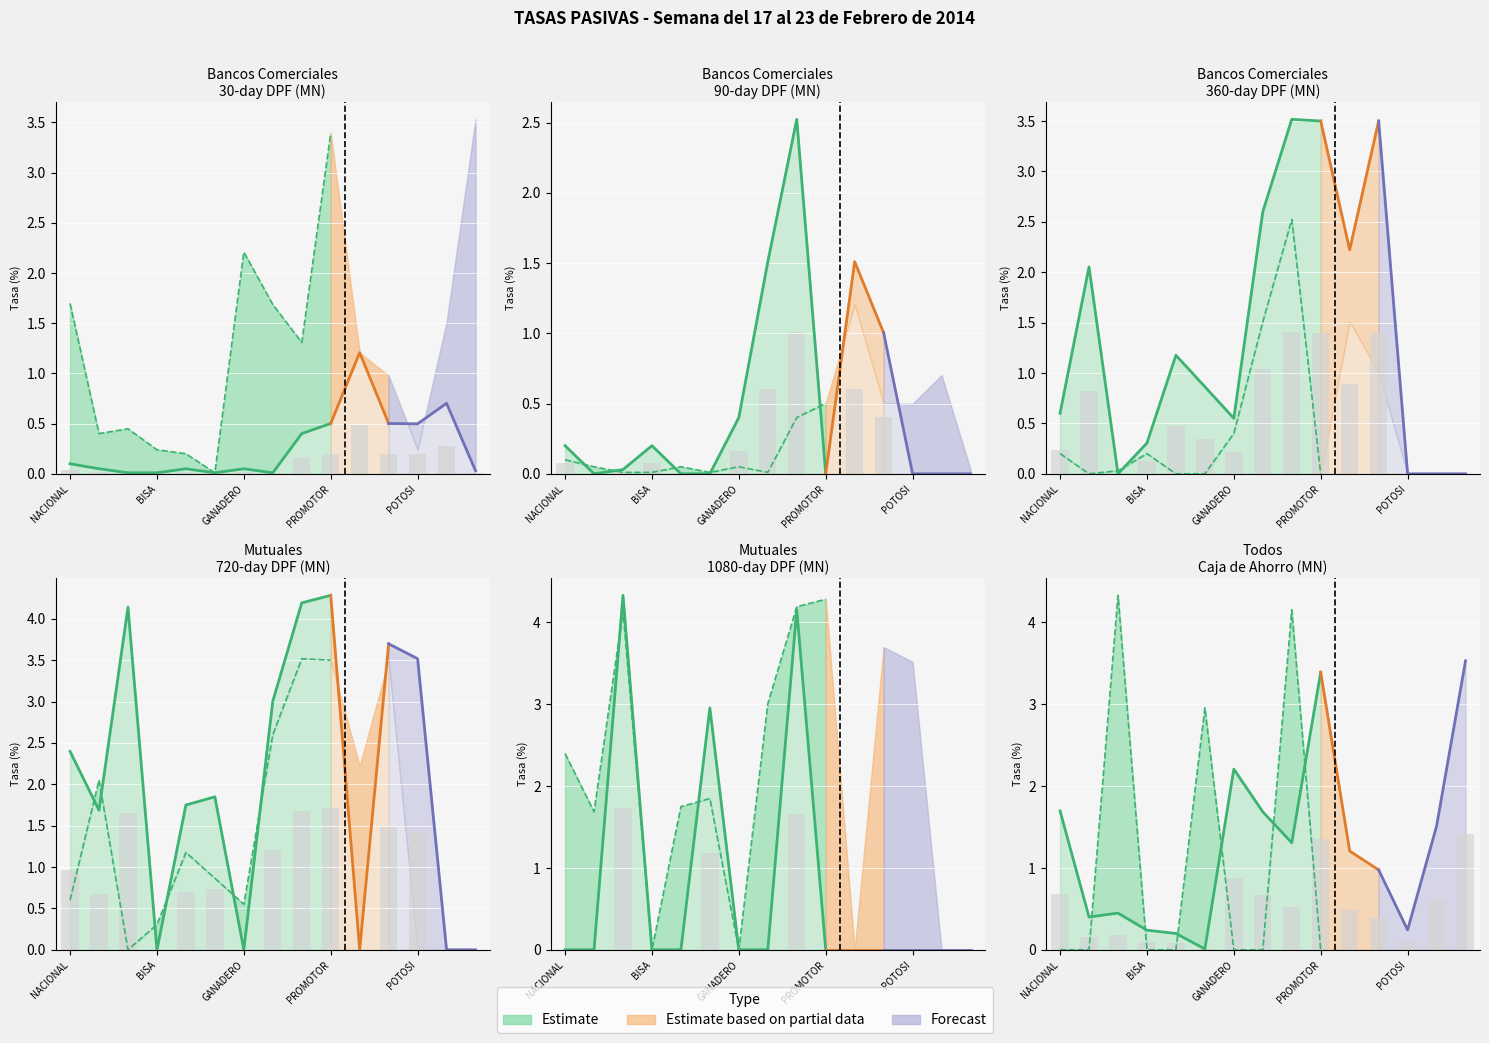

Rank the categories by 1080-day DPF (MN) value from lowest to highest.

NACIONAL DE BOLIVIA, MERCANTIL SANTA CRUZ, BISA, UNION, GANADERO, LA PRIMERA, PROMOTORA, PROGRESO, LA PLATA, POTOSI, PAITITI, PANDO, ECONOMICO, LA PAZ, CREDITO DE BOLIVIA